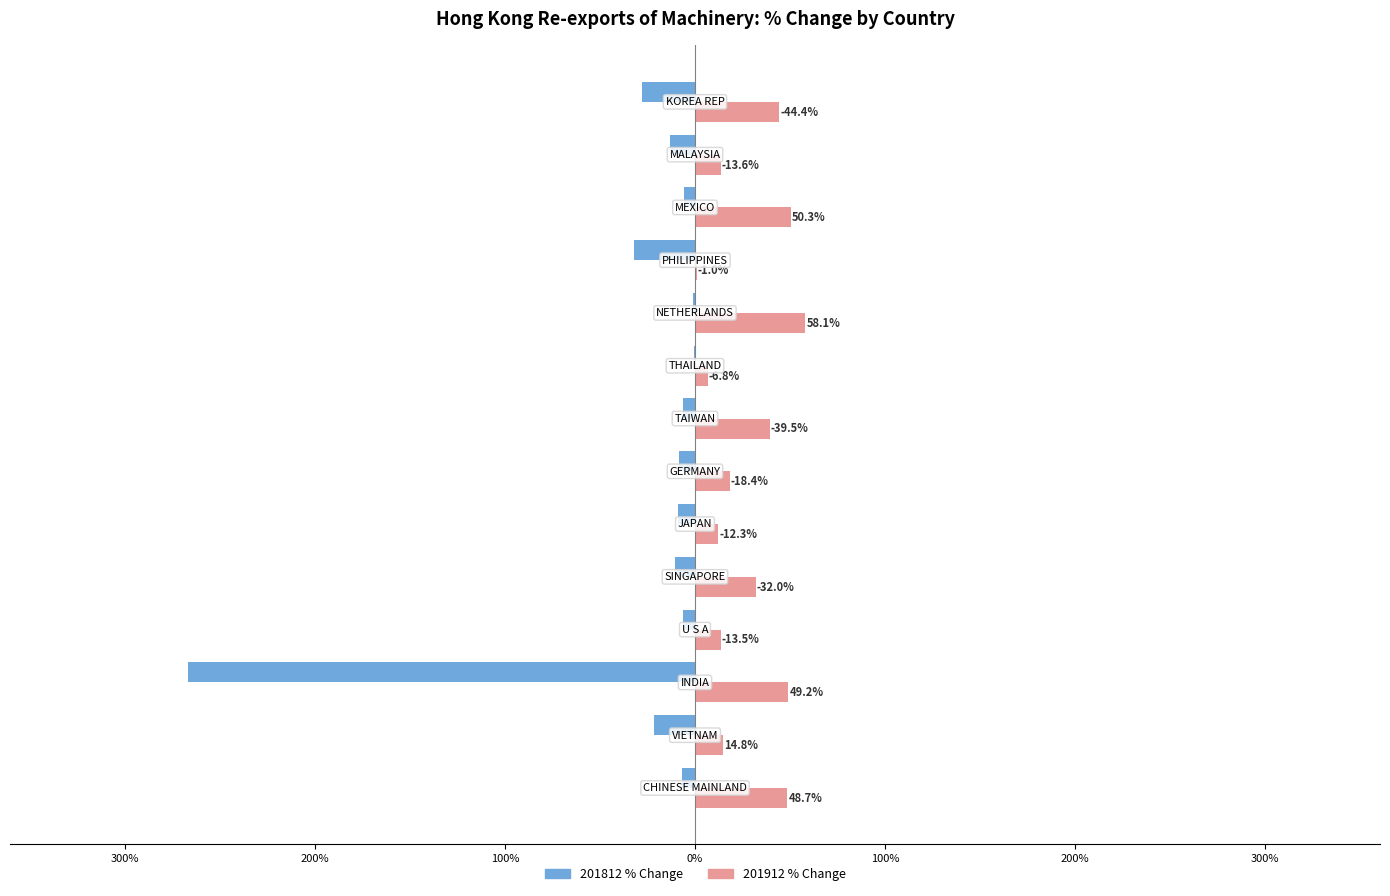

Reading left to right, extract all data points from this chart.

201812_% CHG: -6.8	-21.5	-267.2	-6.4	-10.7	-9.1	-8.4	-6.1	-0.7	-1.1	-32.0	-6.0	-13.2	-27.7
201912_% CHG: 48.7	14.8	49.2	13.5	32.0	12.3	18.4	39.5	6.8	58.1	1.0	50.3	13.6	44.4